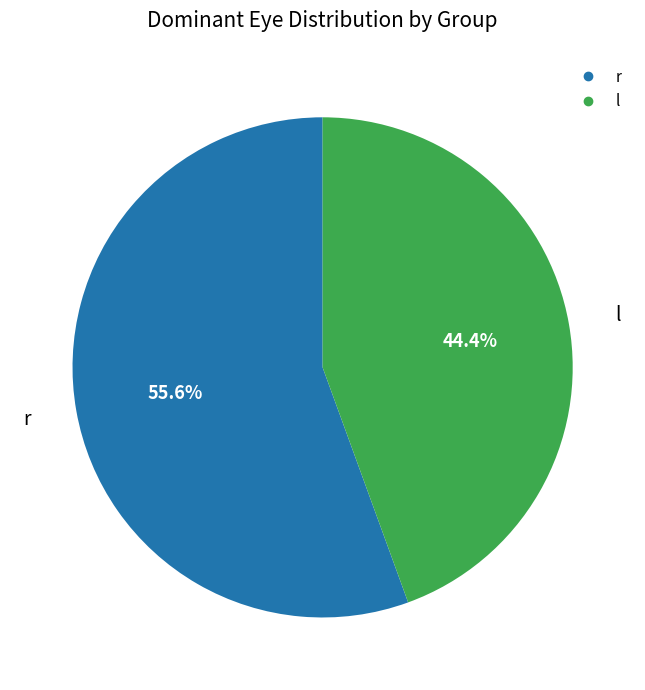

Which category has the smallest portion of the pie?

l